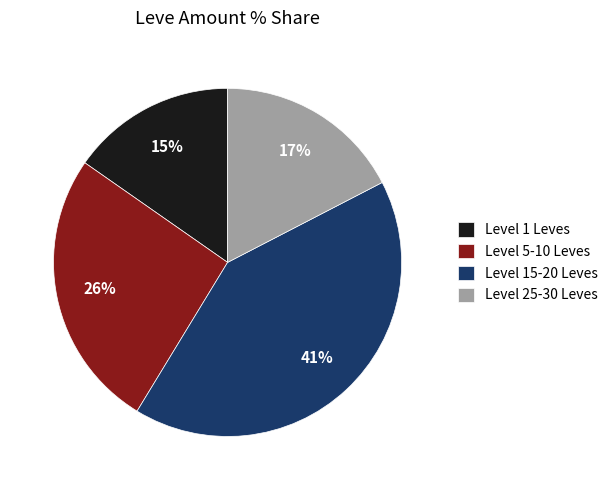

To the nearest percent, what is the difference between the largest and smallest slice percentages?

26%